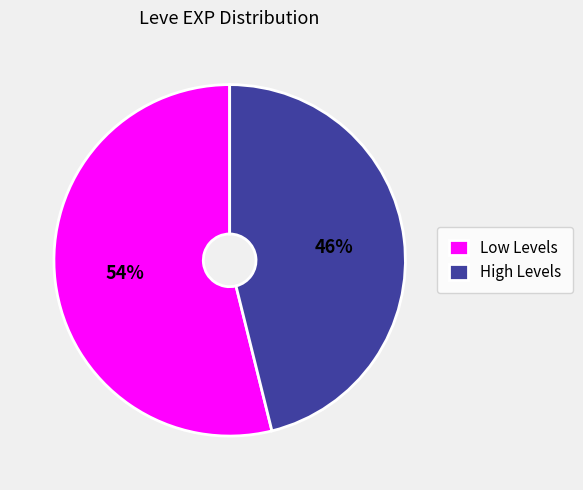

Is there any slice that represents more than half of the pie?

Yes